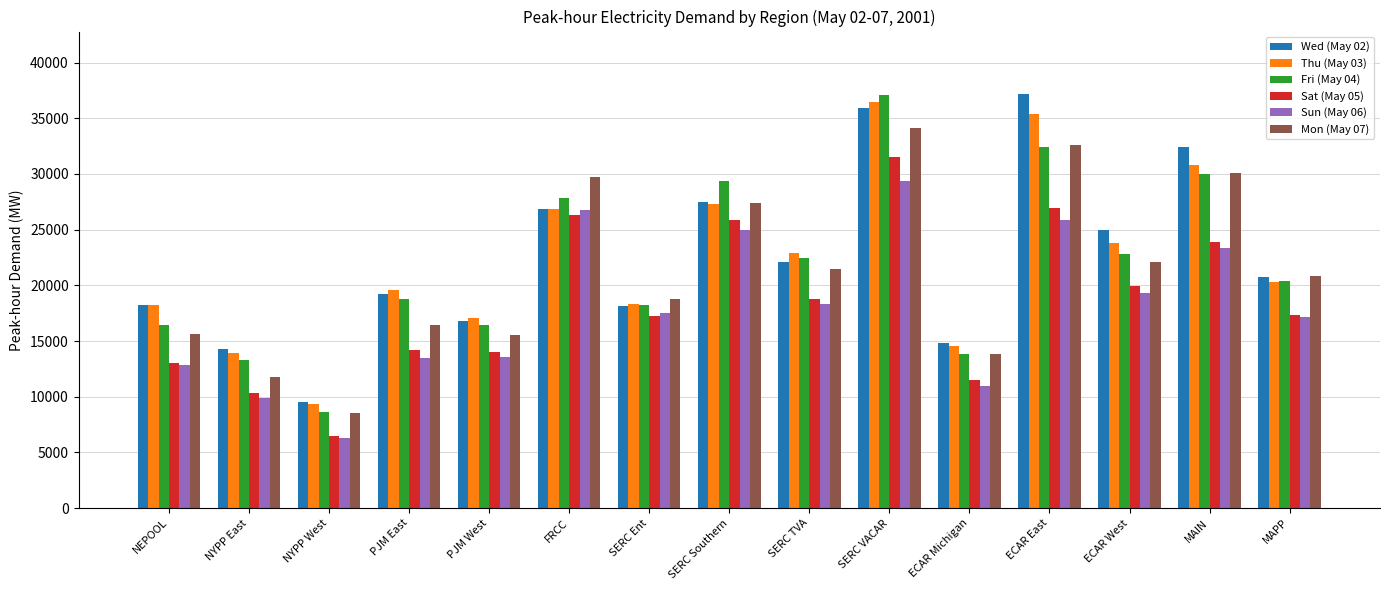

Which category has the highest value in the Sat (May 05) series?

SERC VACAR